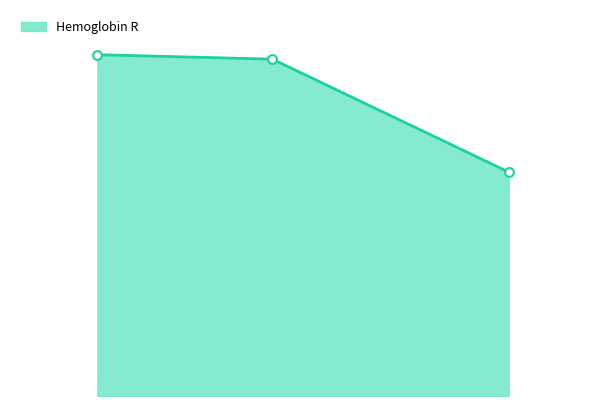

Between PNU-142586 and Linezolid, which is larger?

Linezolid